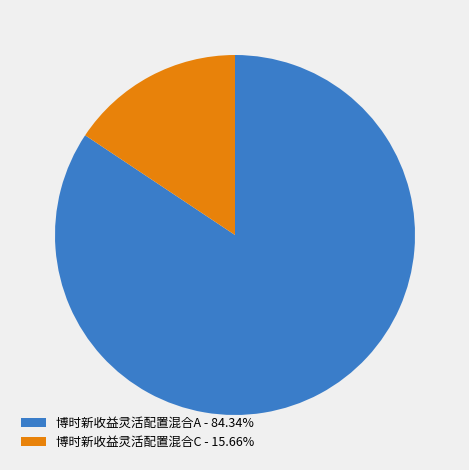

Do 博时新收益灵活配置混合C - 15.66% and 博时新收益灵活配置混合A - 84.34% together represent more than half of the pie?

Yes